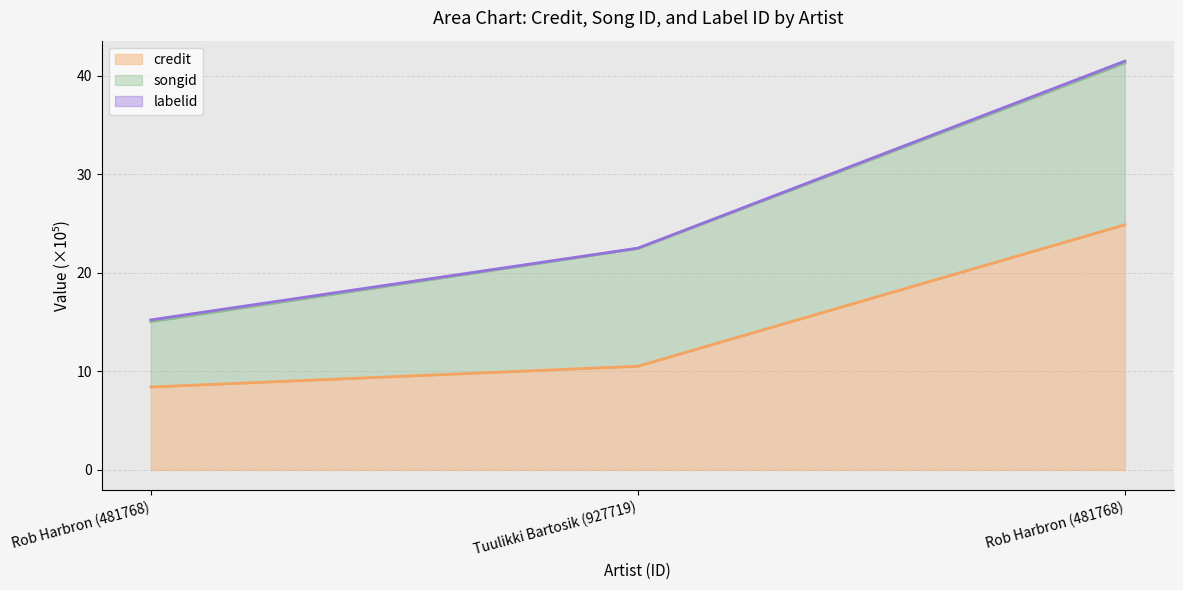

True or false: songid (line) has a value of 22.5 at Tuulikki Bartosik (927719).

True